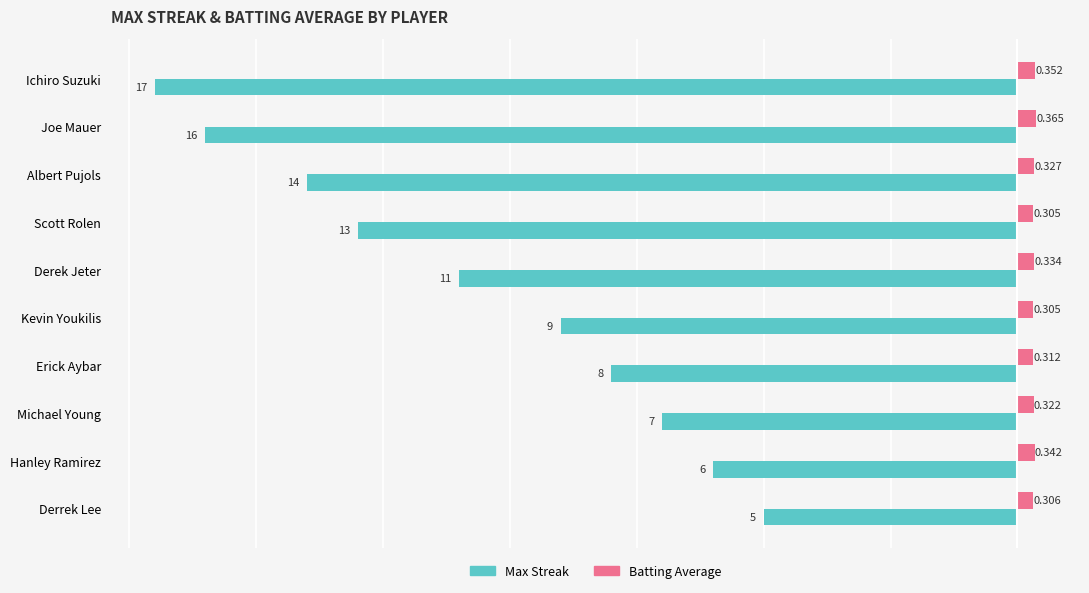

Rank the series at Hanley Ramirez from highest to lowest value.

Batting Average, Max Streak